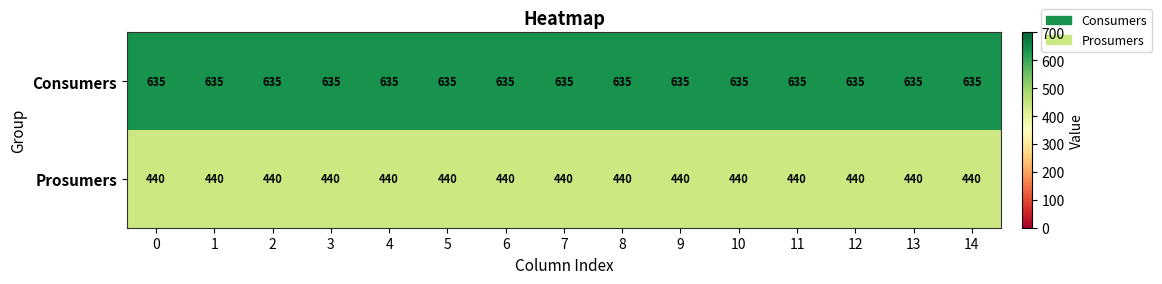

The Consumers series shows 348 at 5. True or false?

False